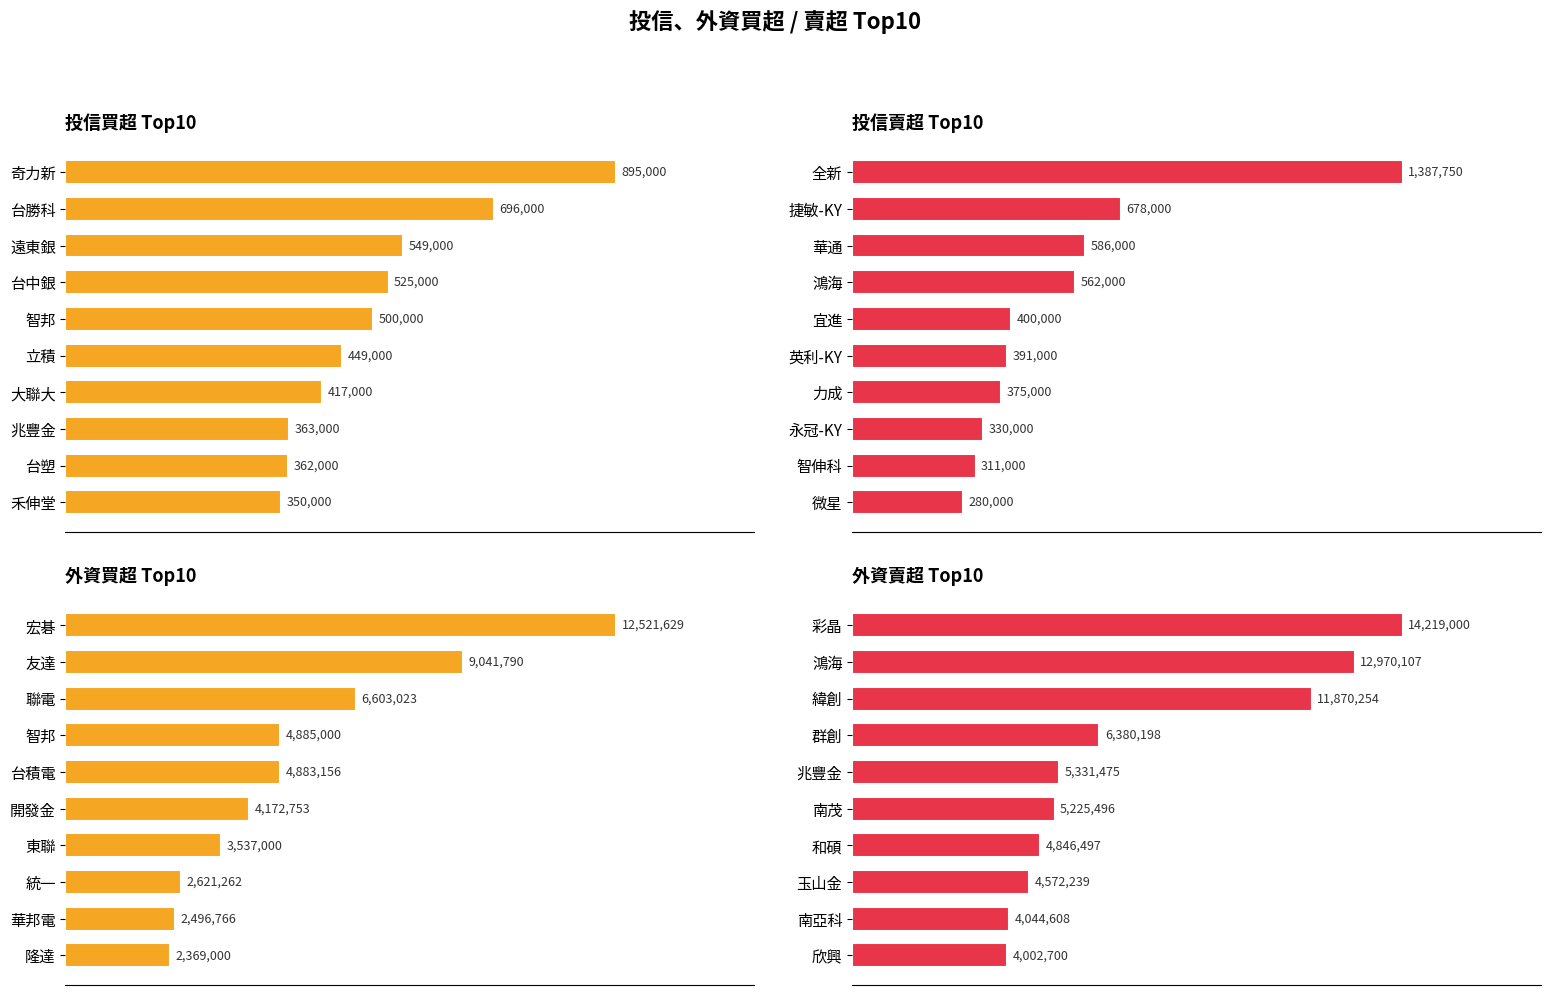

How many values in the 外資買超 Top10 series exceed 4883156?

4